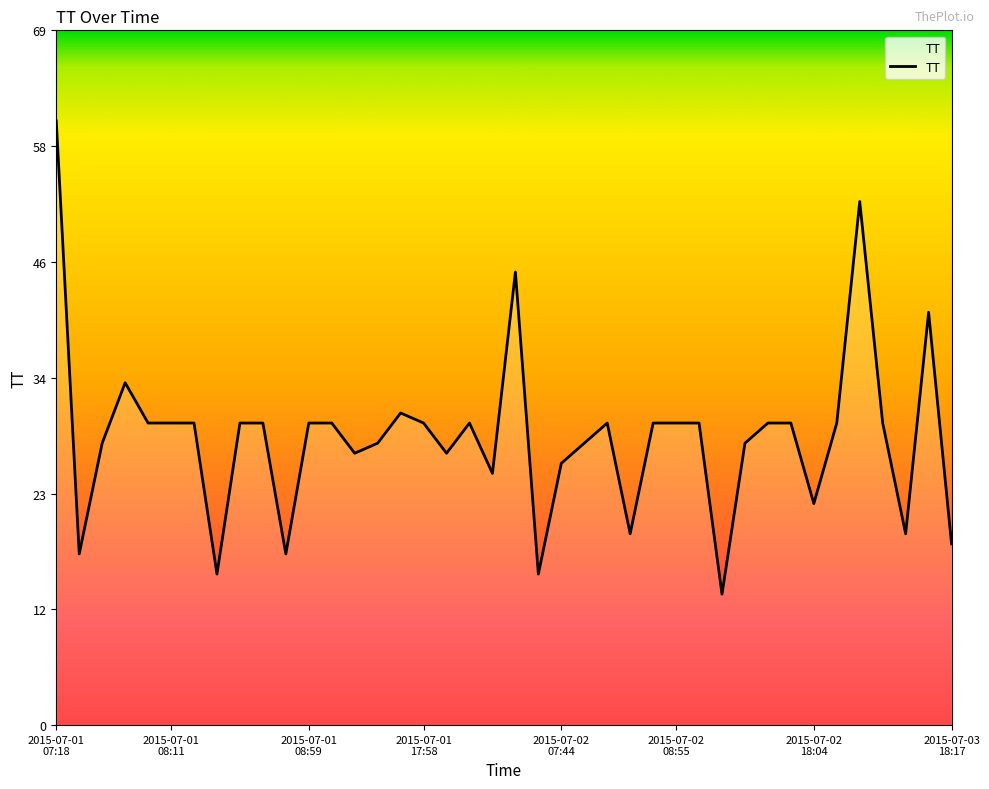

What is the difference between the maximum and minimum values?

47